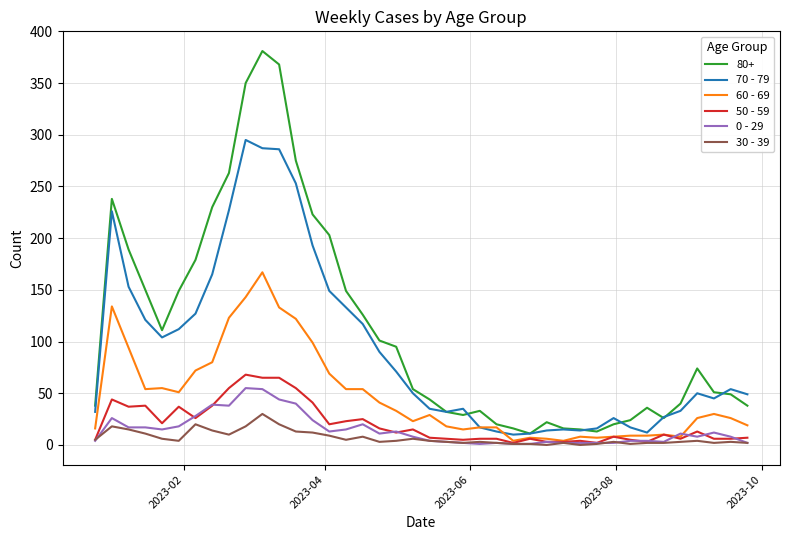

Which series has the largest total across all categories?

80+